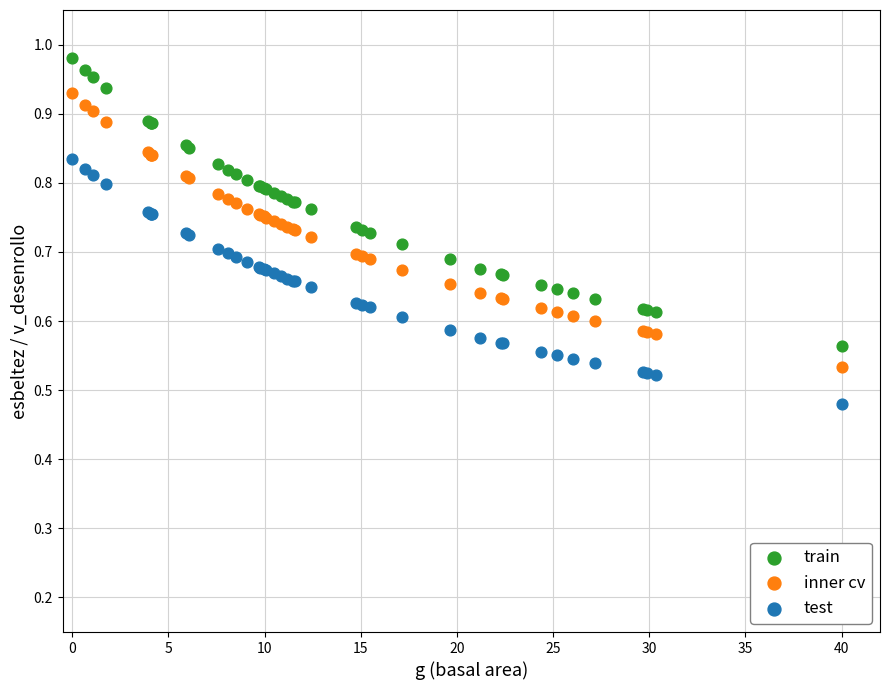

Which series contains the highest Y value?

train